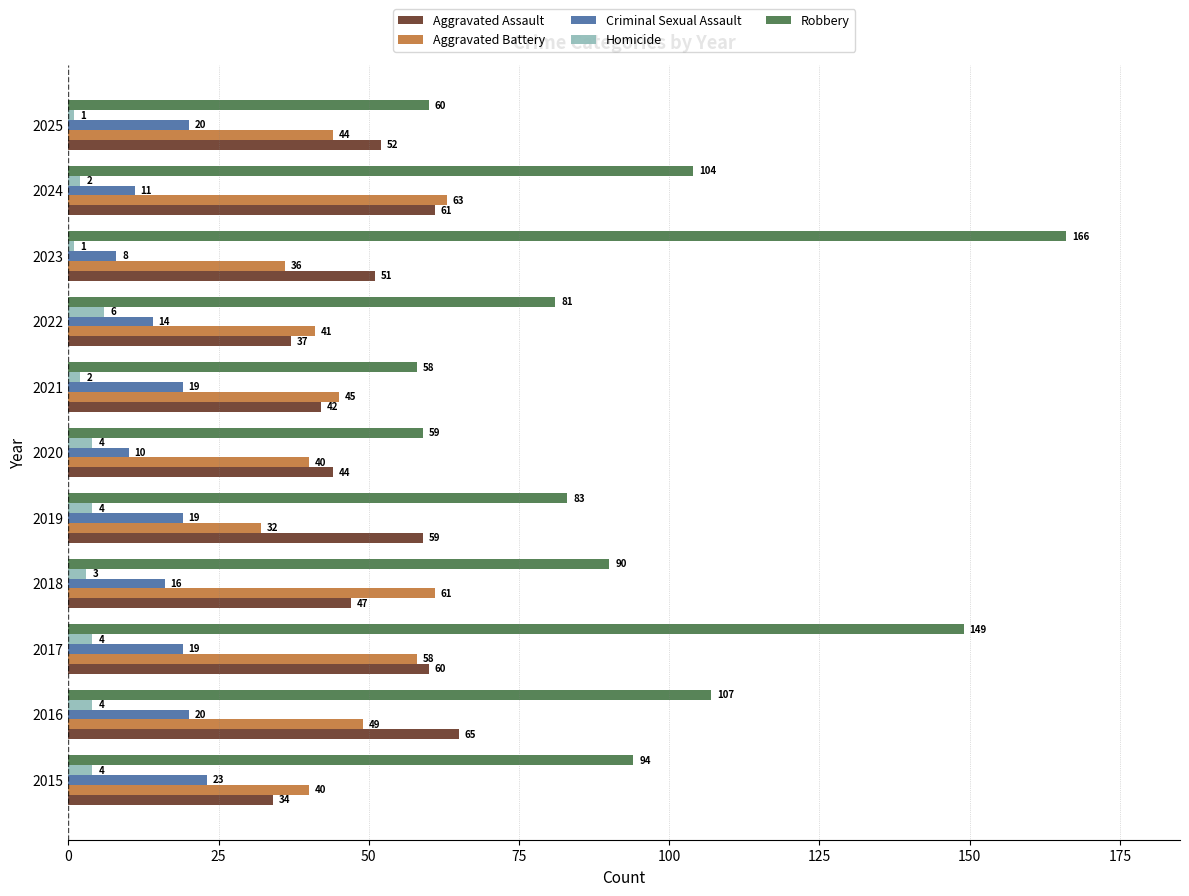

What is the total value across all series at 2019?

197